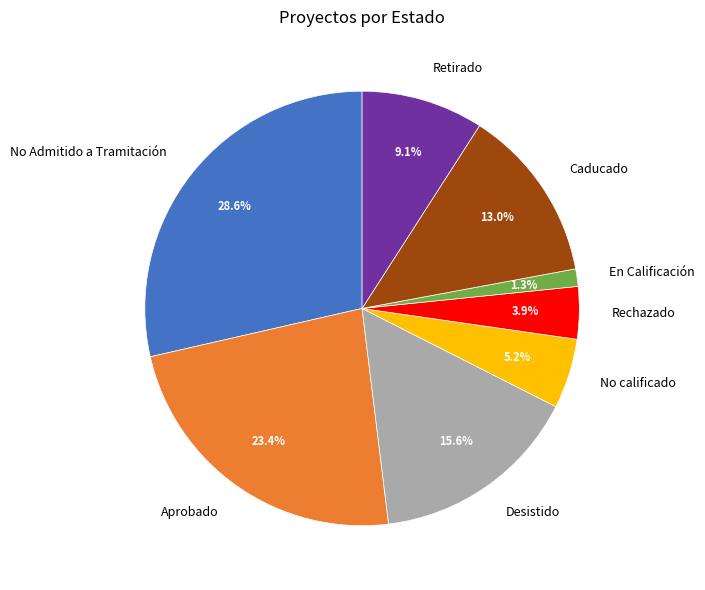

Which slice is the largest?

No Admitido a Tramitación